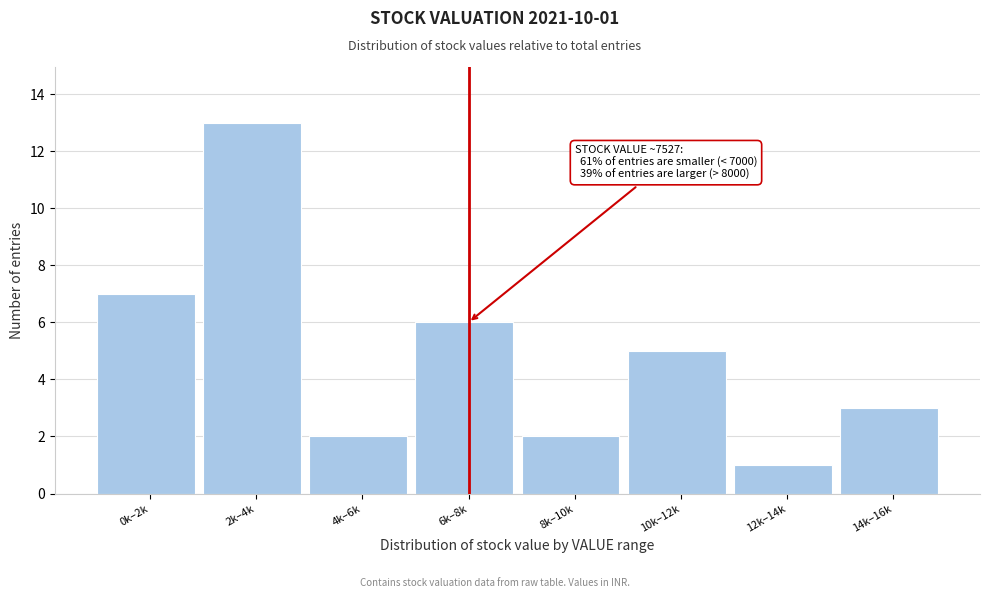

Reading right to left, what are all the values shown in this chart?

14k–16k=3	12k–14k=1	10k–12k=5	8k–10k=2	6k–8k=6	4k–6k=2	2k–4k=13	0k–2k=7